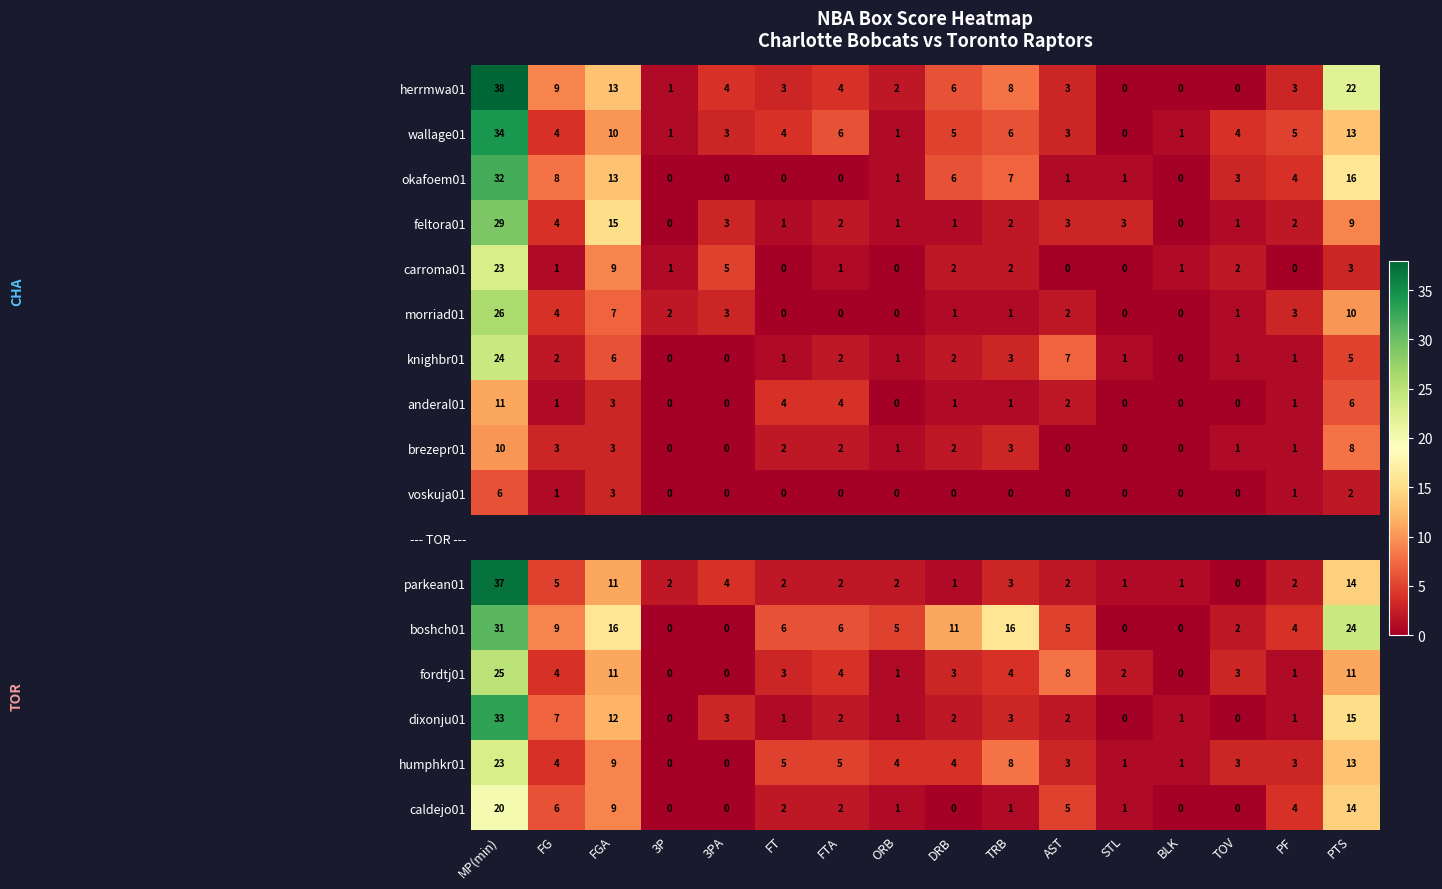

Is the value of boshch01 at FT greater than the value of feltora01 at 3PA?

Yes